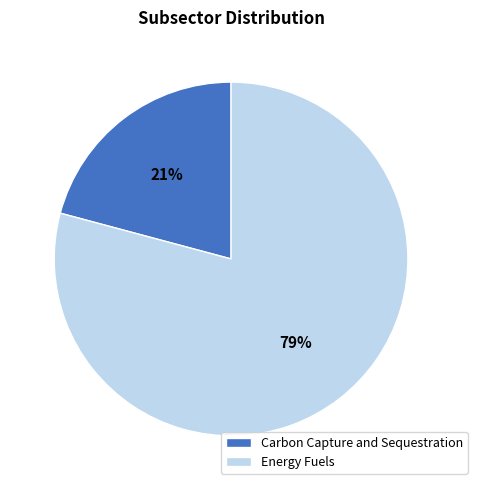

What percentage is the Energy Fuels slice, to the nearest percent?

79%